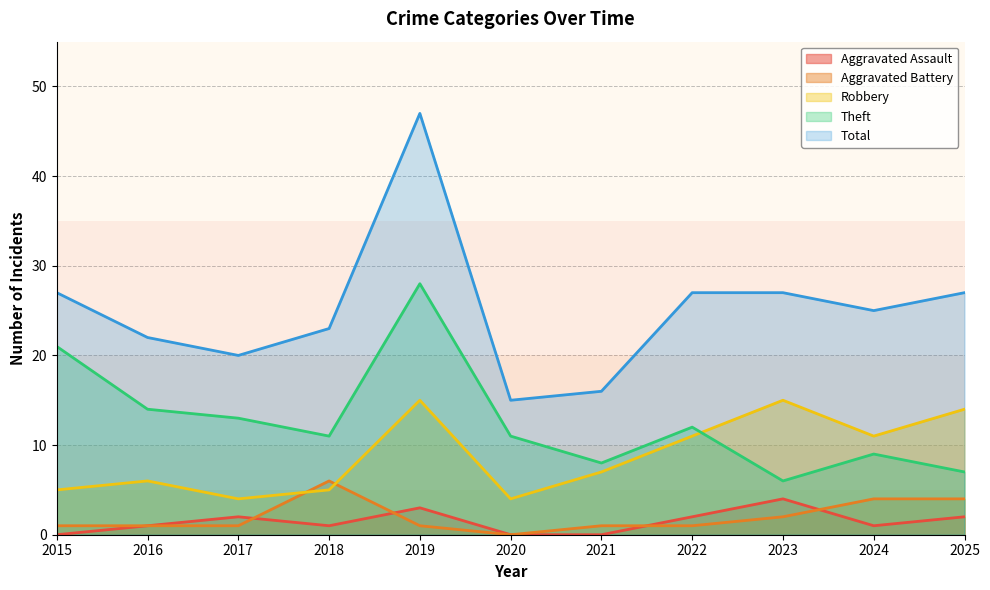

At which label is Robbery closest to 9?

2021